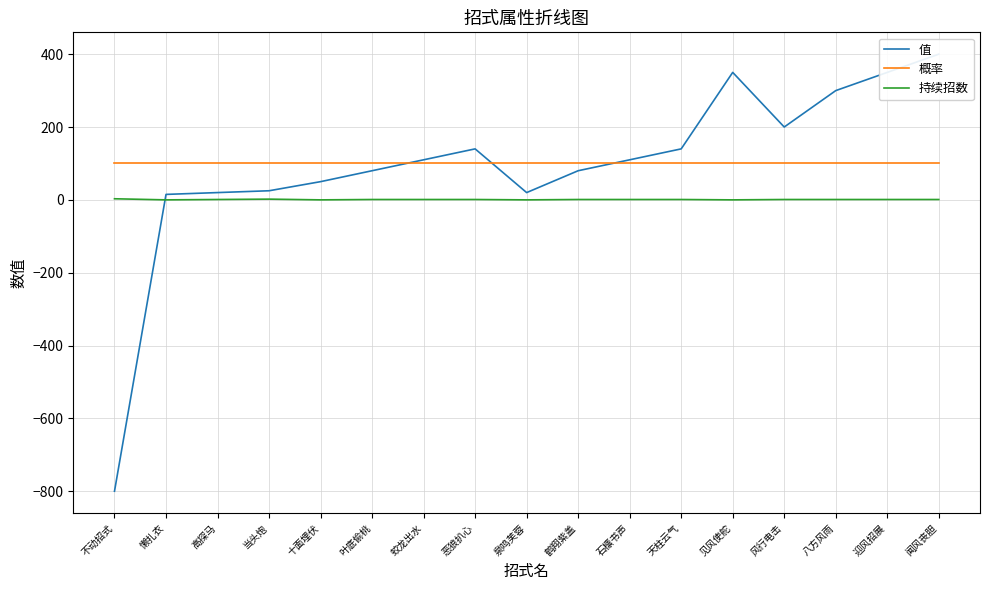

Reading right to left, what are all the values shown in this chart?

值: 400	350	300	200	350	140	110	80	20	140	110	80	50	25	20	15	-800
概率: 100	100	100	100	100	100	100	100	100	100	100	100	100	100	100	100	100
持续招数: 1	1	1	1	0	1	1	1	0	1	1	1	0	2	1	0	3